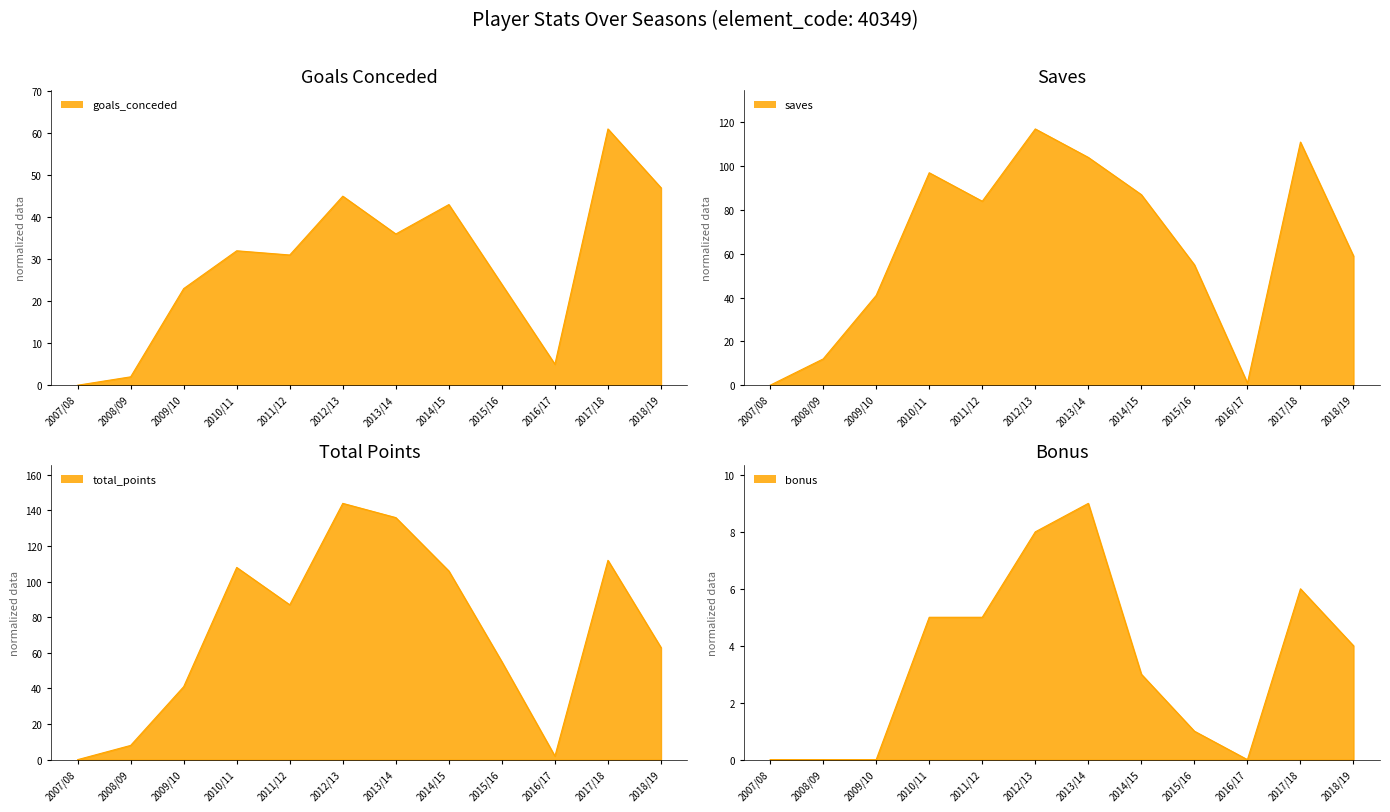

How many distinct data groups are displayed?

4